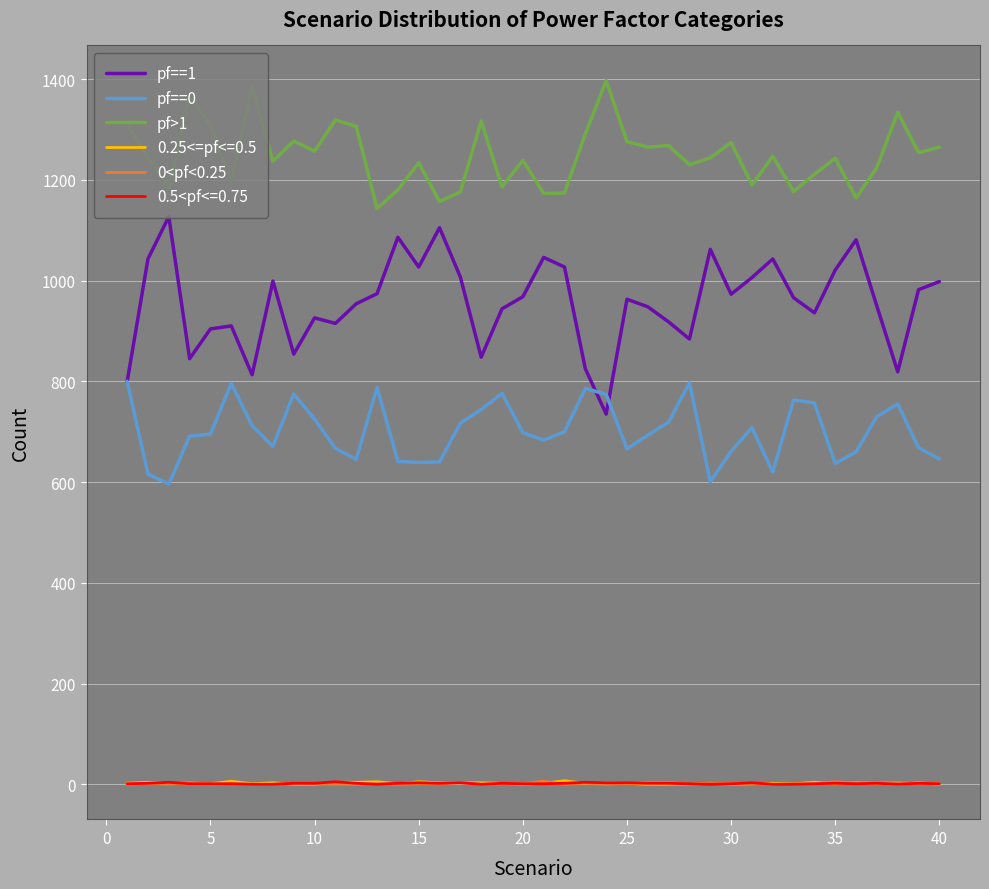

Which series has the widest spread of values?

pf==1